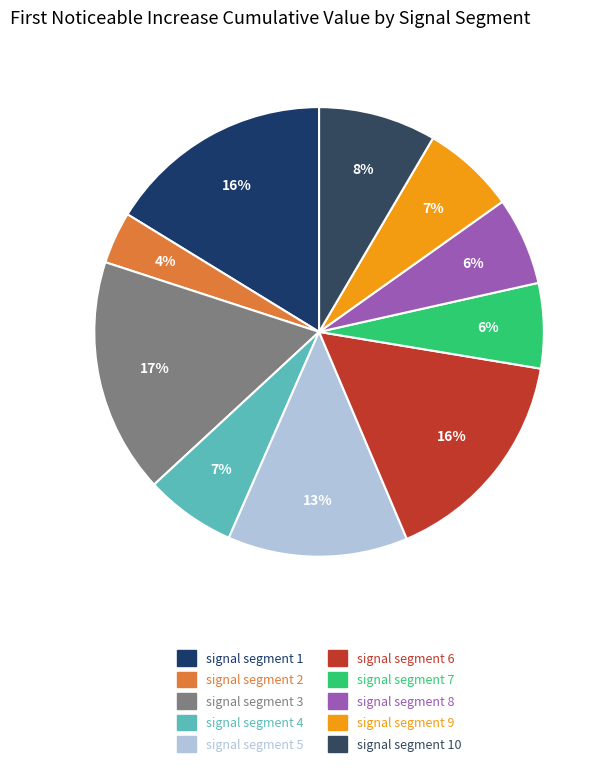

How many segments does this pie chart have?

10